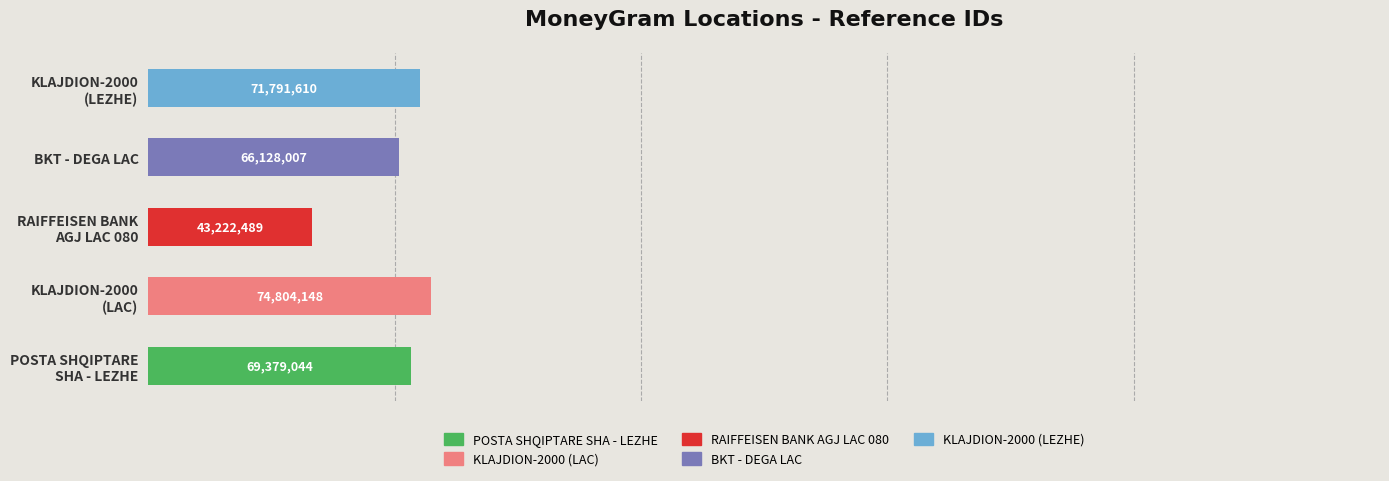

What are all the series names shown in the legend?

POSTA SHQIPTARE SHA - LEZHE, KLAJDION-2000 (LAC), RAIFFEISEN BANK AGJ LAC 080, BKT - DEGA LAC, KLAJDION-2000 (LEZHE)